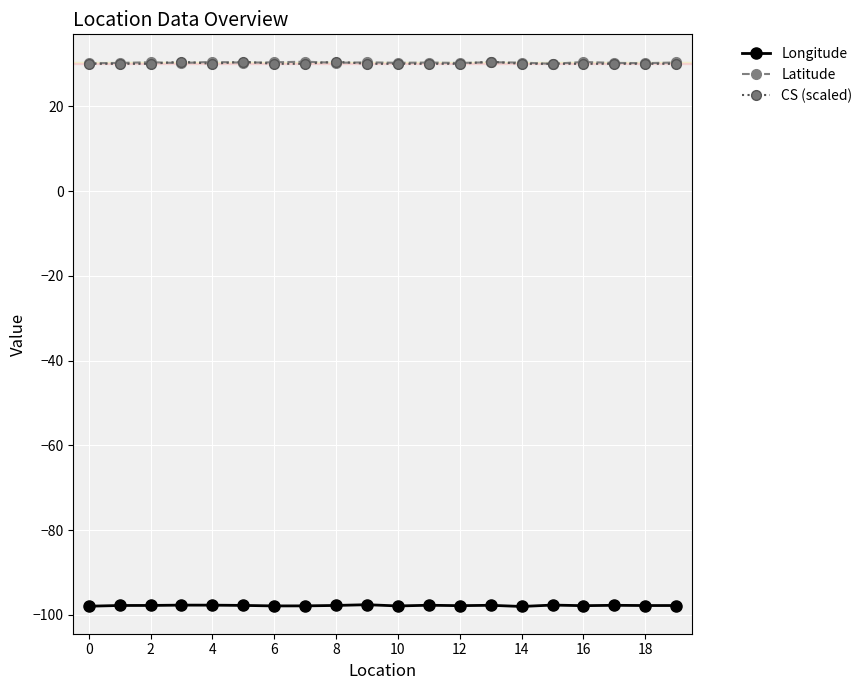

True or false: CS (scaled) and Longitude cross at least once.

False